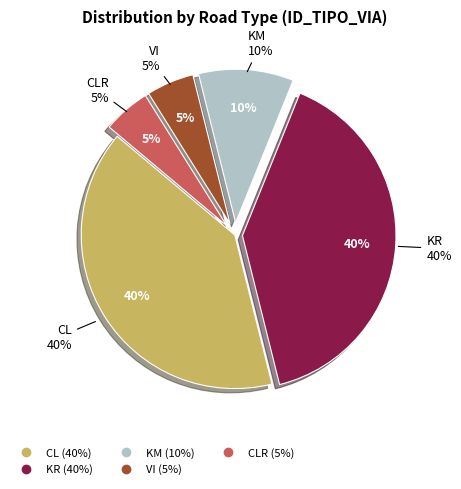

What is the total percentage of VI and KM?

15.0%